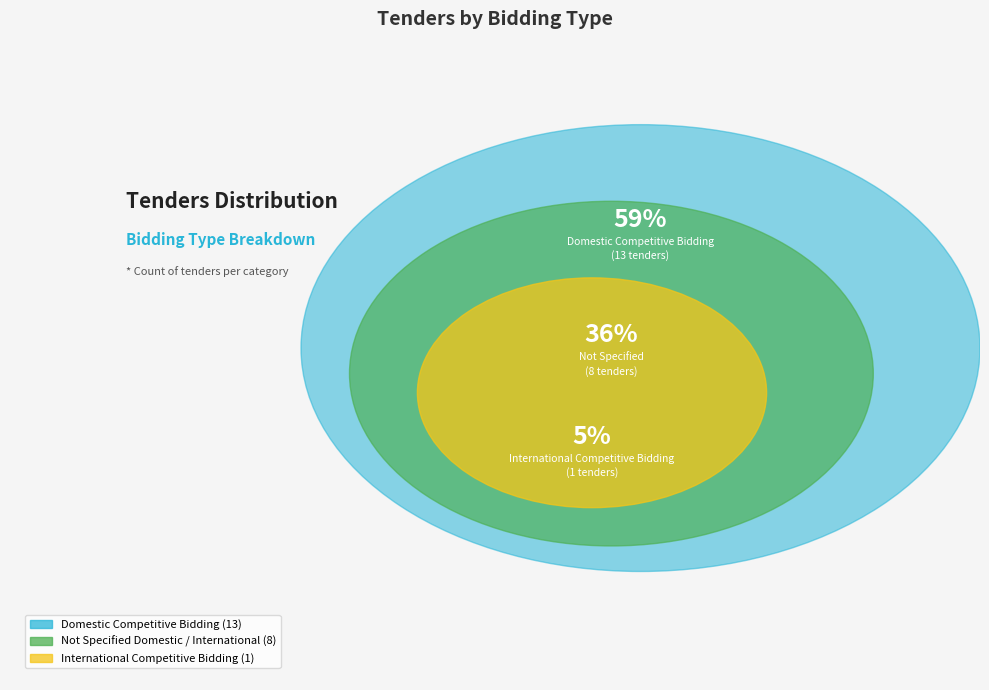

Between Domestic Competitive Bidding and International Competitive Bidding, which is larger?

Domestic Competitive Bidding